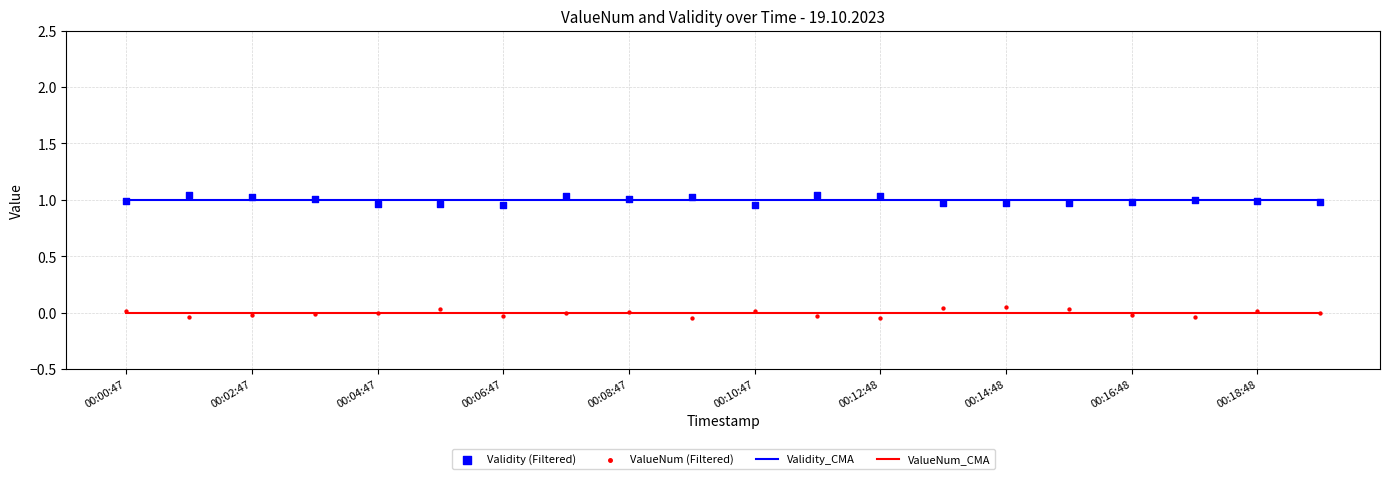

Which series has the largest total across all categories?

Validity_CMA